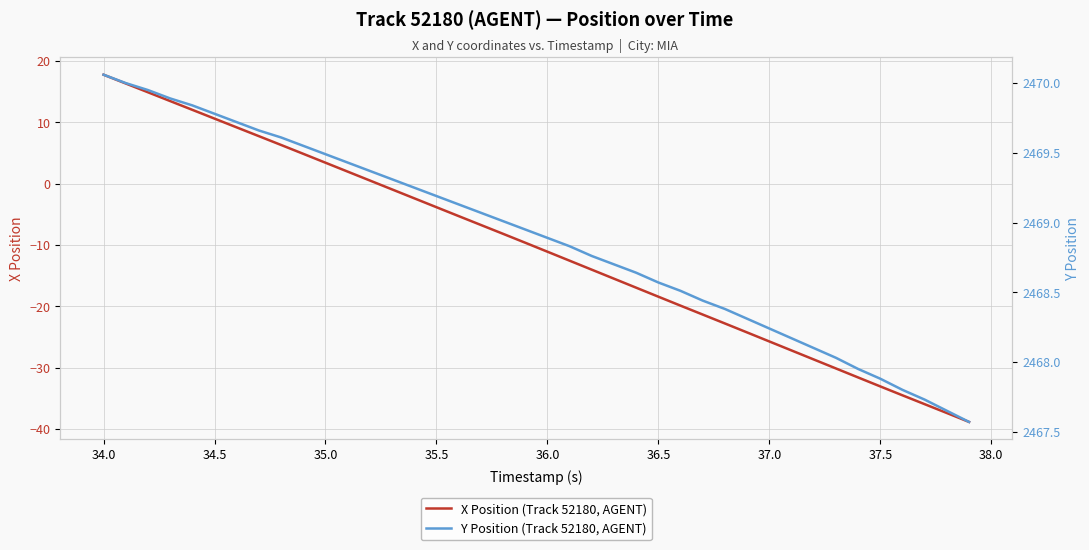

Reading right to left, list all the values displayed in this chart.

X Position (Track 52180, AGENT): -38.9	-37.4	-36.0	-34.5	-33.1	-31.6	-30.1	-28.7	-27.2	-25.7	-24.3	-22.8	-21.4	-19.9	-18.4	-17.0	-15.5	-14.0	-12.6	-11.1	-9.6	-8.2	-6.7	-5.3	-3.8	-2.4	-0.9	0.5	2.0	3.4	4.9	6.3	7.7	9.2	10.6	12.0	13.5	14.9	16.3	17.8
Y Position (Track 52180, AGENT): 2467.6	2467.7	2467.7	2467.8	2467.9	2467.9	2468.0	2468.1	2468.2	2468.2	2468.3	2468.4	2468.4	2468.5	2468.6	2468.6	2468.7	2468.8	2468.8	2468.9	2468.9	2469.0	2469.1	2469.1	2469.2	2469.2	2469.3	2469.4	2469.4	2469.5	2469.6	2469.6	2469.7	2469.7	2469.8	2469.8	2469.9	2469.9	2470.0	2470.1